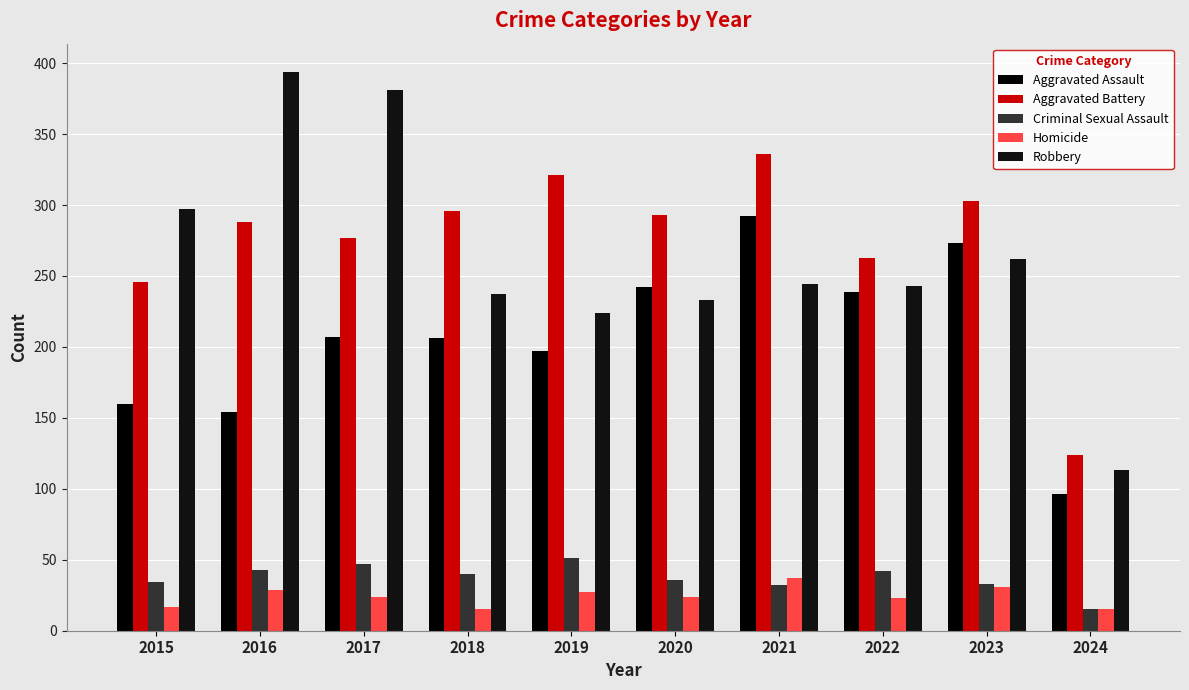

What is the value of the Aggravated Battery bar at the 10th from the left?

124